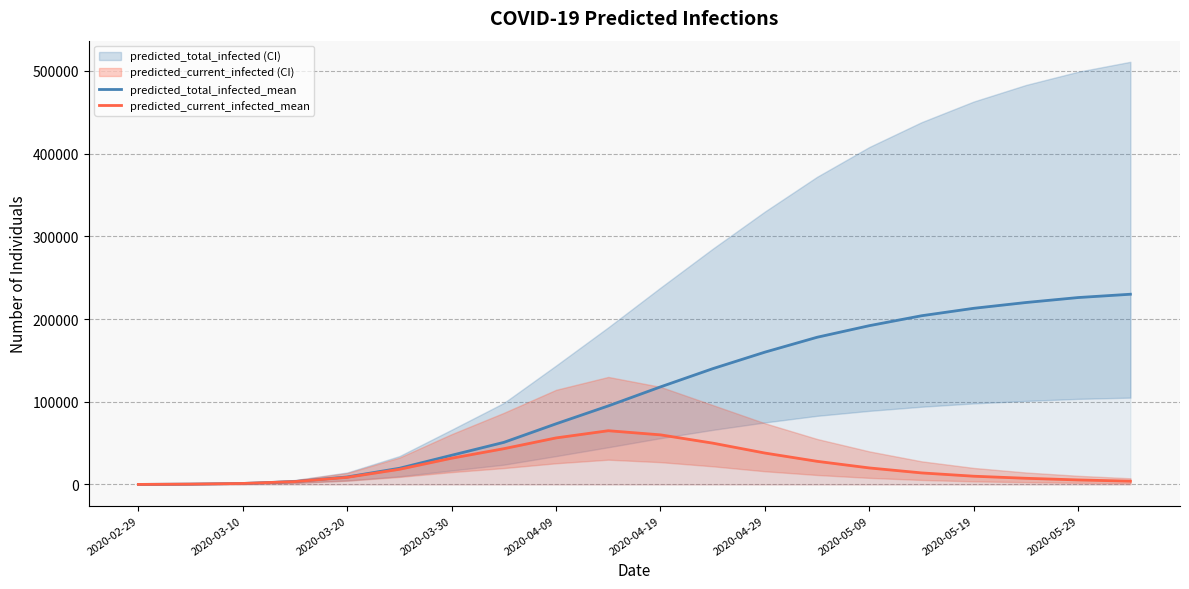

What is the average value of the predicted_current_infected_mean series?

23282